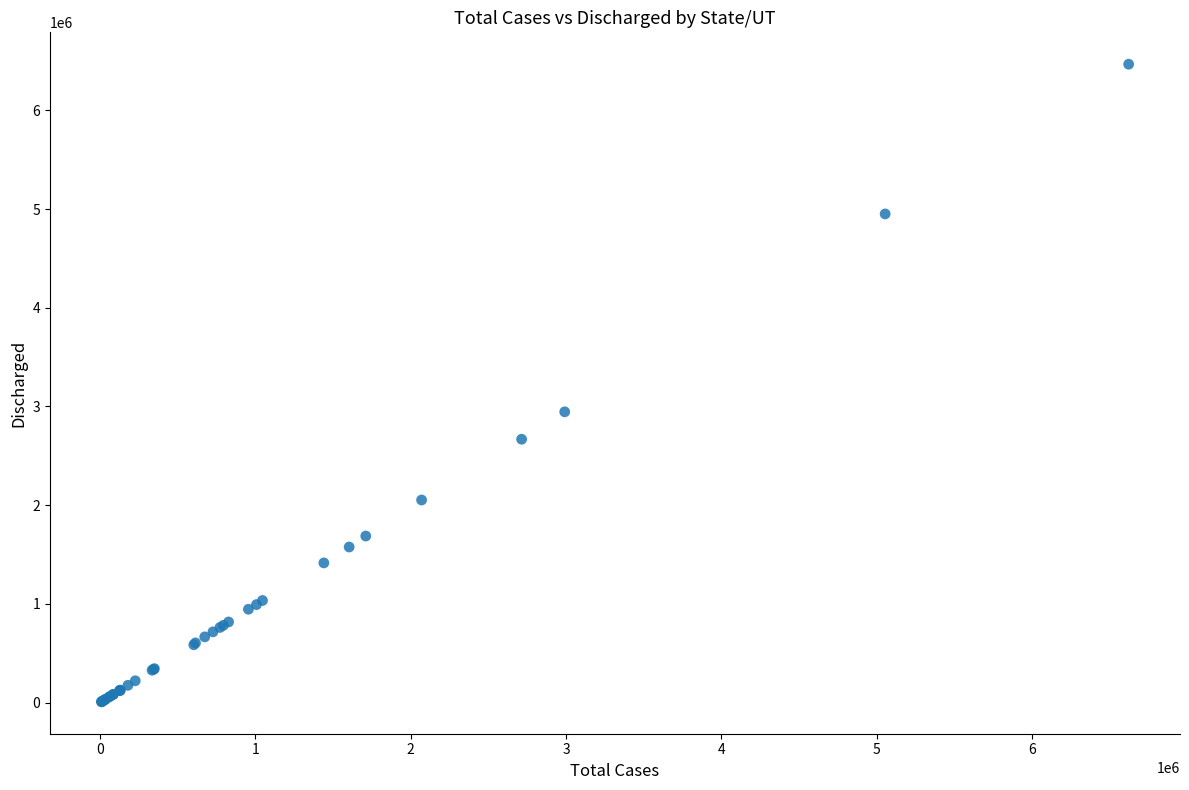

What Y value in the scatter plot is closest to 3237223?

2945415